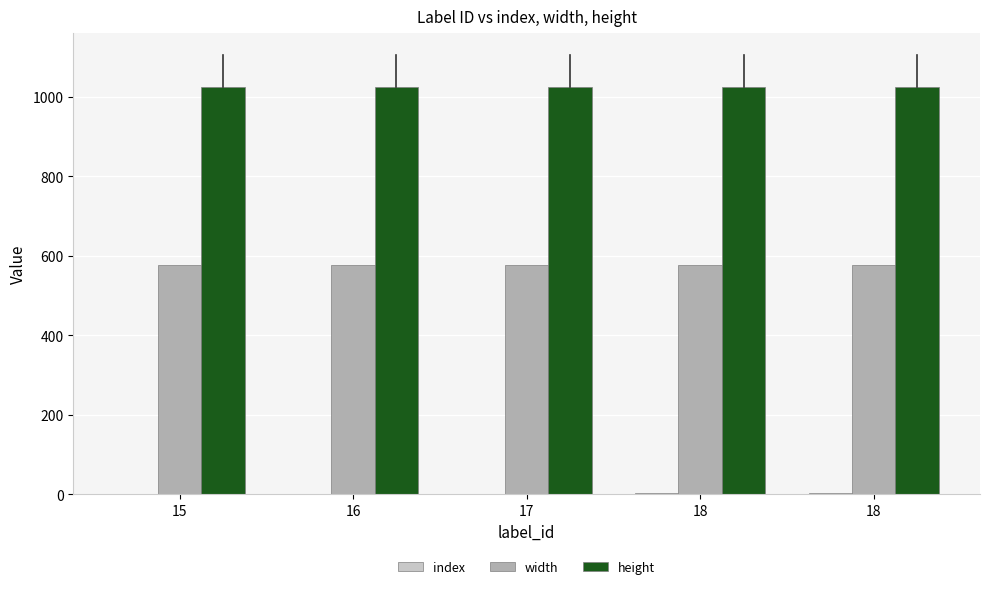

What is the greatest value displayed?

1024